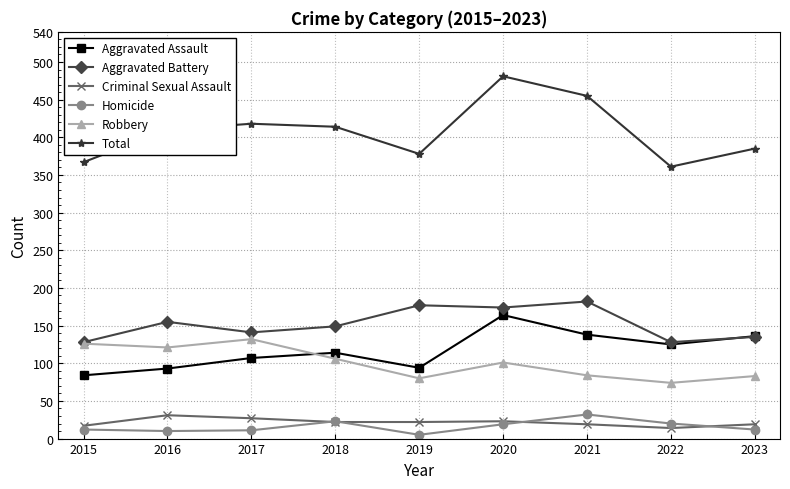

Does the chart display data point markers on the line(s)?

Yes